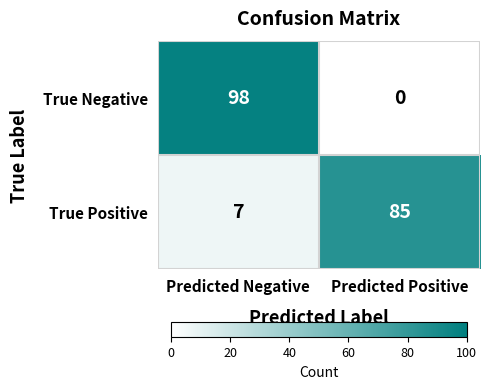

List the series in order of their overall mean, lowest first.

True Positive, True Negative